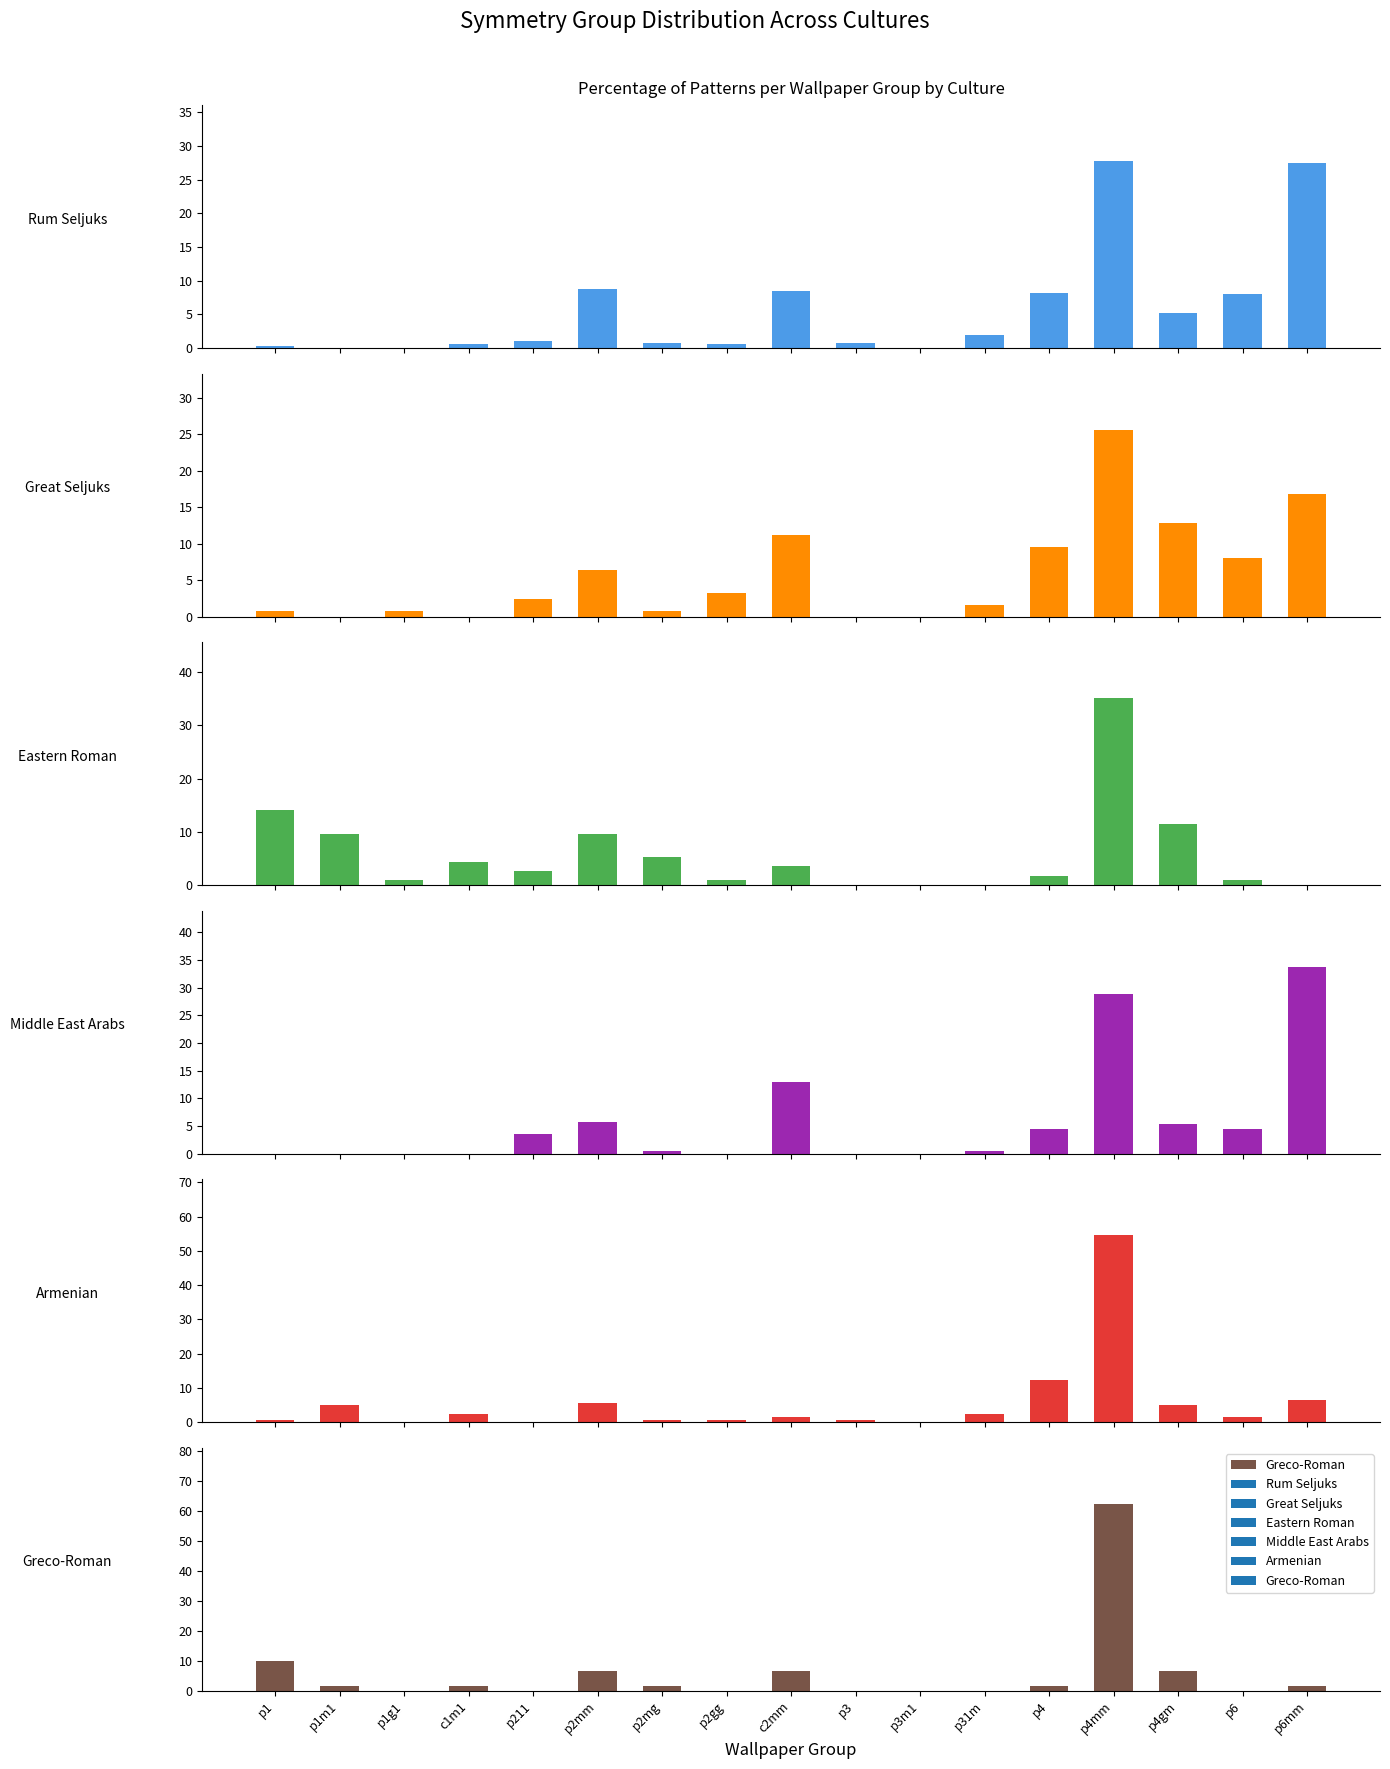

Reading left to right, extract all data points from this chart.

Rum Seljuks: 0.3	0.0	0.0	0.6	1.1	8.8	0.8	0.6	8.5	0.8	0.0	1.9	8.2	27.8	5.2	8.0	27.5
Great Seljuks: 0.8	0.0	0.8	0.0	2.4	6.4	0.8	3.2	11.2	0.0	0.0	1.6	9.6	25.6	12.8	8.0	16.8
Eastern Roman: 14.0	9.7	0.9	4.4	2.6	9.7	5.3	0.9	3.5	0.0	0.0	0.0	1.8	35.1	11.4	0.9	0.0
Middle East Arabs: 0.0	0.0	0.0	0.0	3.6	5.8	0.4	0.0	12.9	0.0	0.0	0.4	4.4	28.9	5.3	4.4	33.8
Armenian: 0.8	4.9	0.0	2.4	0.0	5.7	0.8	0.8	1.6	0.8	0.0	2.4	12.2	54.5	4.9	1.6	6.6
Greco-Roman: 9.8	1.6	0.0	1.6	0.0	6.6	1.6	0.0	6.6	0.0	0.0	0.0	1.6	62.3	6.6	0.0	1.6